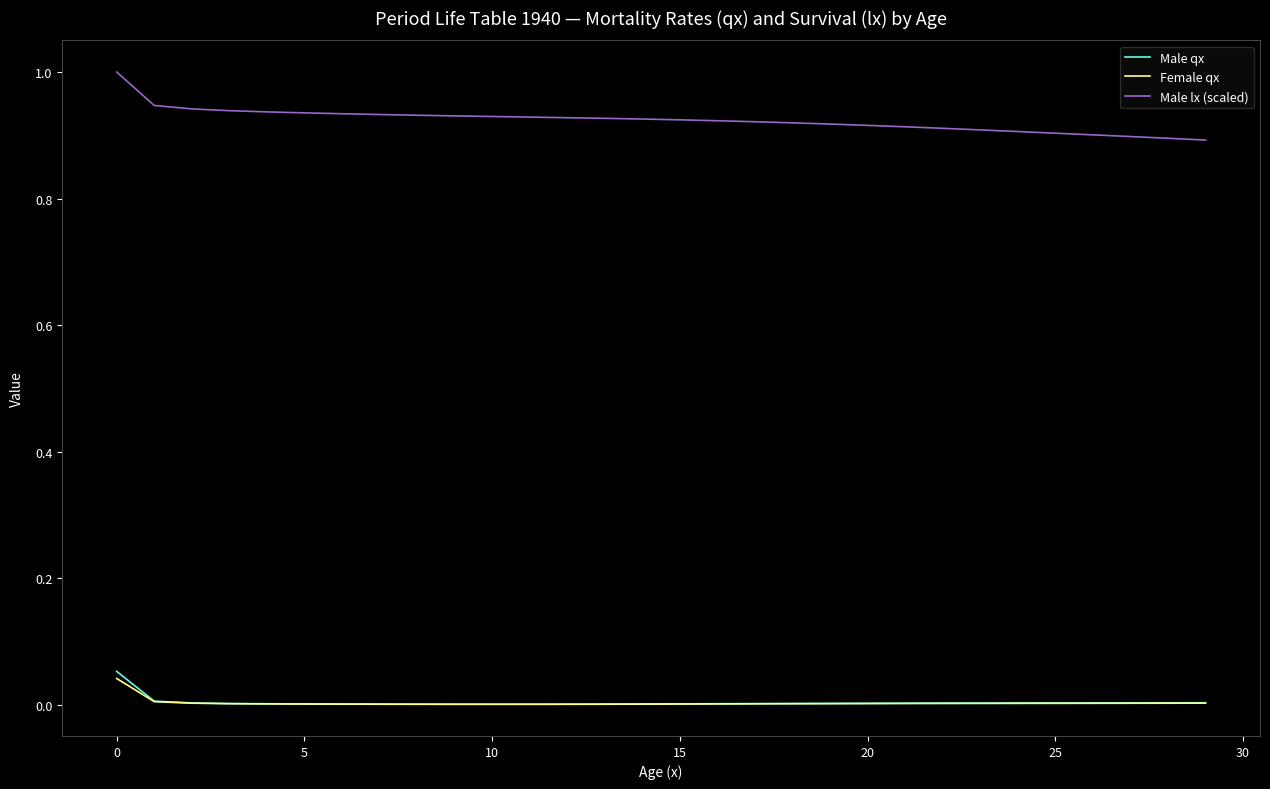

Rank the series by their maximum value, from highest to lowest.

Male lx (scaled), Male qx, Female qx